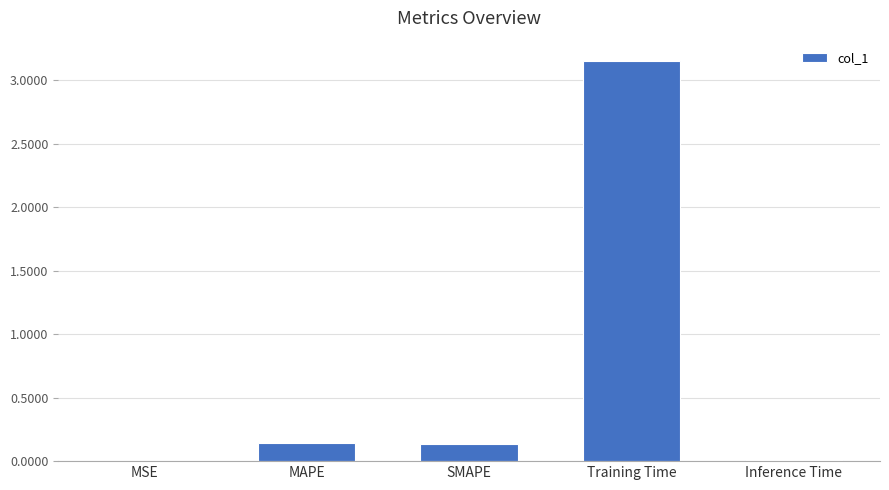

What is the sum of the values at SMAPE and Training Time?

3.3